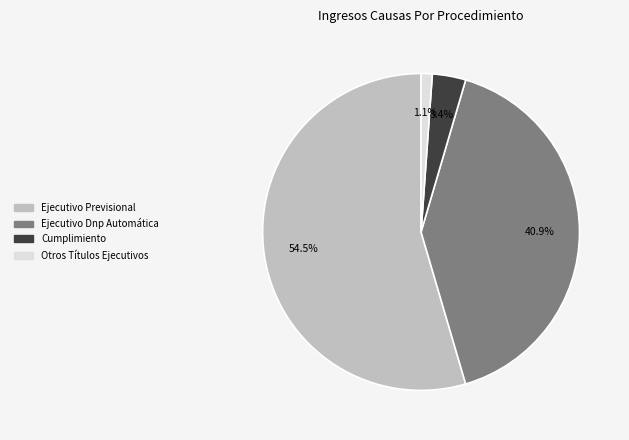

To the nearest percent, what percentage of the pie is Otros Títulos Ejecutivos?

1%